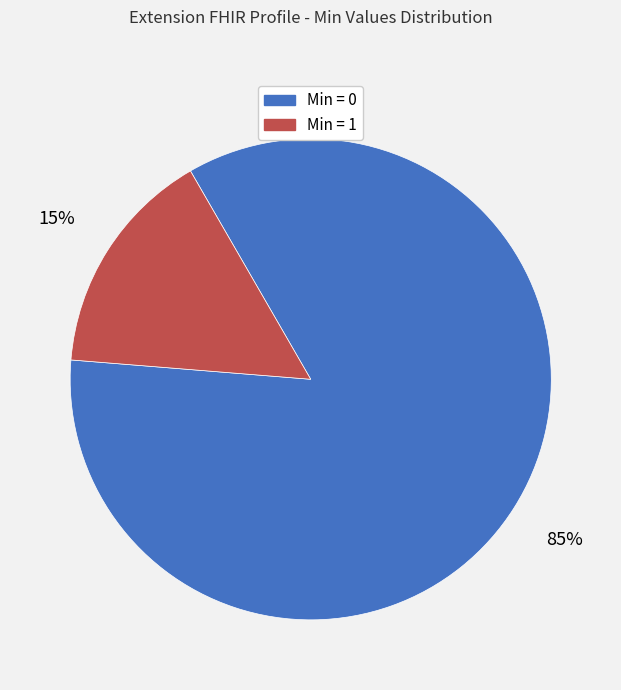

Is there a majority slice in this chart?

Yes